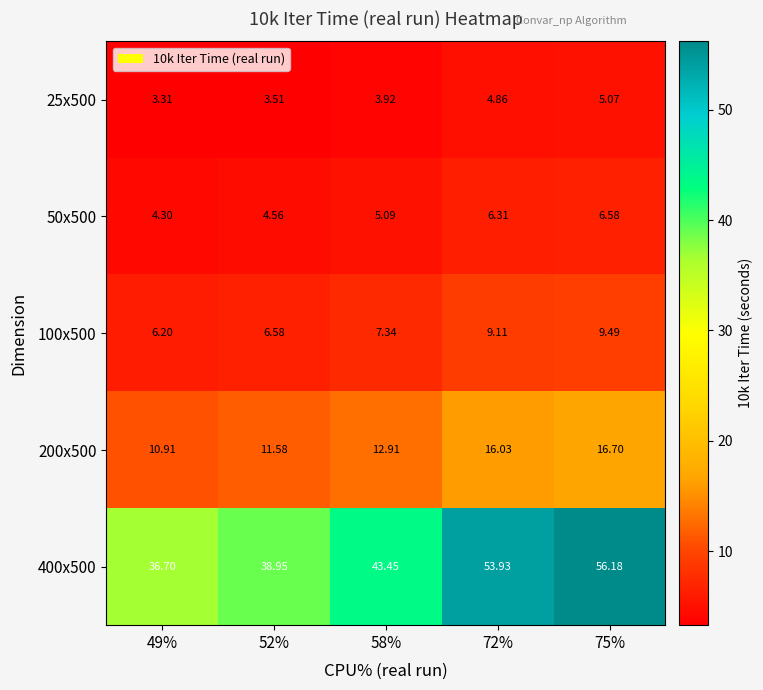

Is the value of 200x500 at 75% greater than the value of 400x500 at 52%?

No